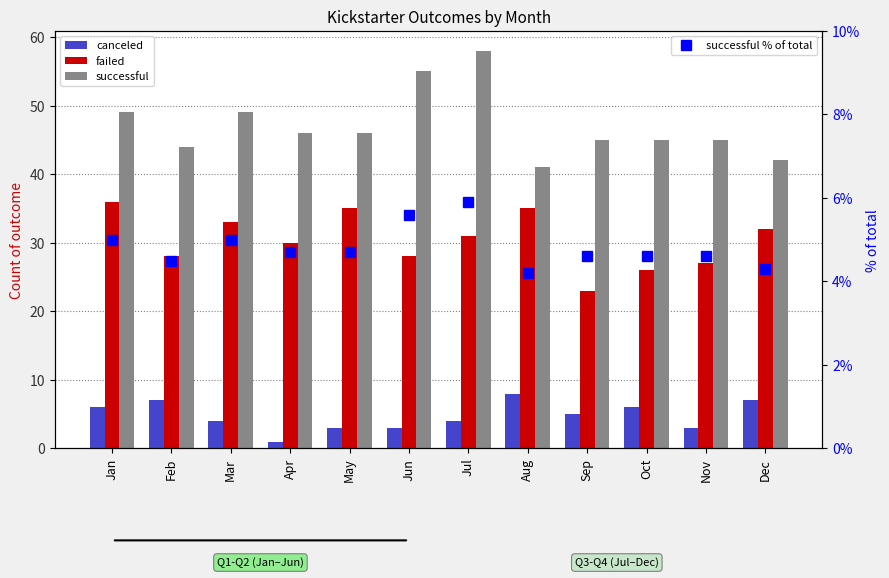

Is it true that failed equals 33.0 at Mar?

True